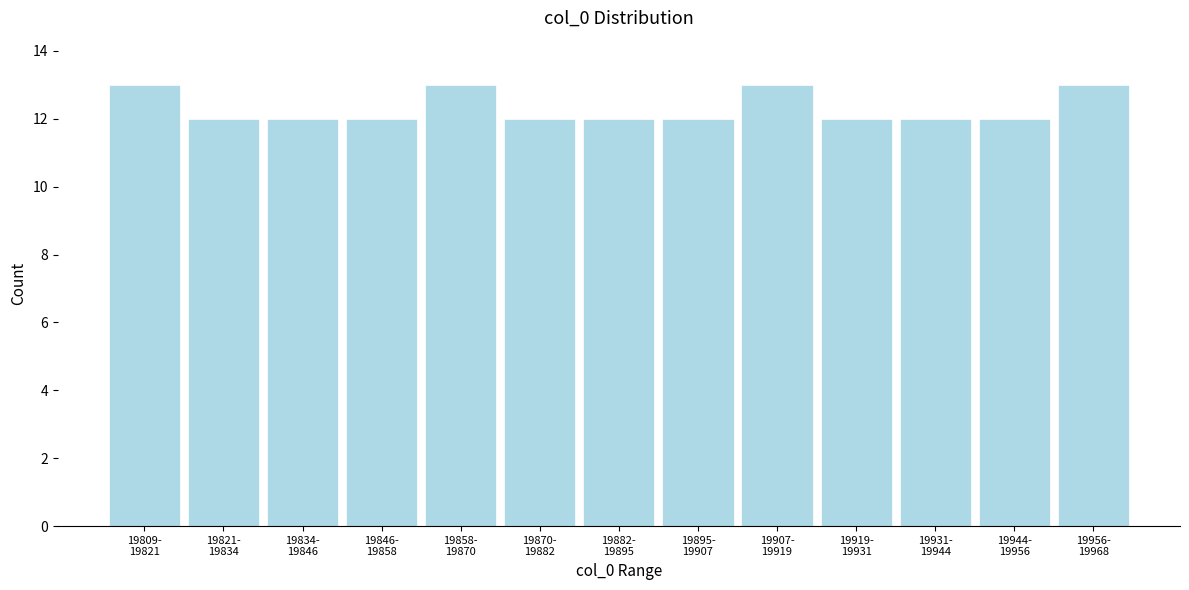

Reading left to right, transcribe all the data shown in this chart.

13	12	12	12	13	12	12	12	13	12	12	12	13